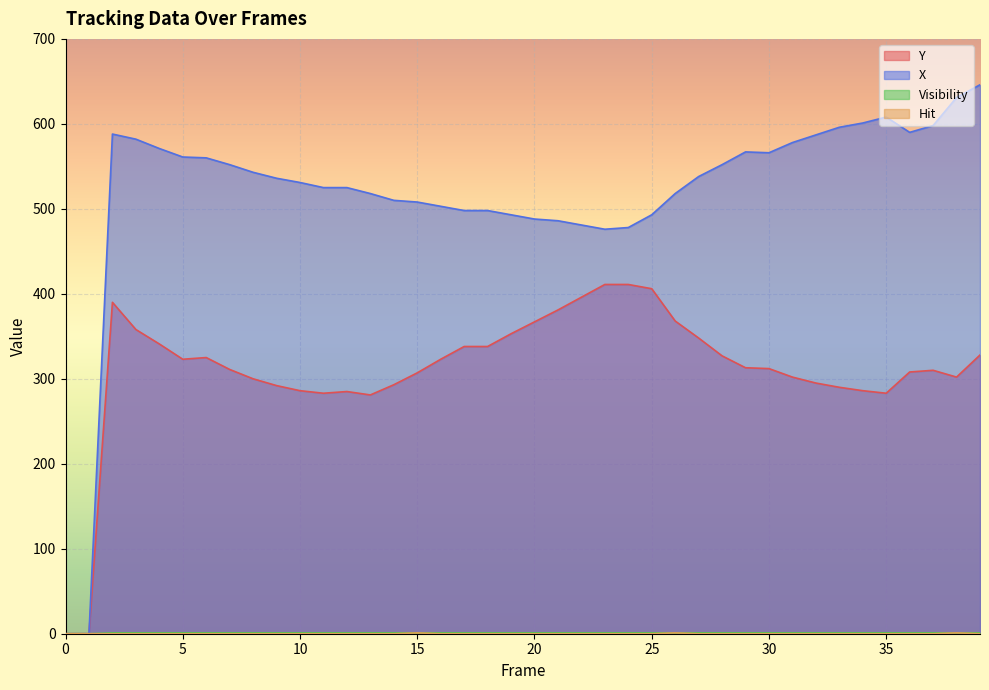

Reading left to right, list all the values displayed in this chart.

Y: 0	0	390	358	341	323	325	311	300	292	286	283	285	281	293	307	323	338	338	353	367	381	396	411	411	406	368	348	327	313	312	302	295	290	286	283	308	310	302	328
X: 0	0	588	582	571	561	560	552	543	536	531	525	525	518	510	508	503	498	498	493	488	486	481	476	478	493	518	538	552	567	566	578	587	596	601	608	590	598	631	646
Visibility: 0	0	1	1	1	1	1	1	1	1	1	1	1	1	1	1	1	1	1	1	1	1	1	1	1	1	1	1	1	1	1	1	1	1	1	1	1	1	1	1
Hit: 0	0	0	0	0	0	0	0	0	0	0	0	0	0	0	1	0	0	0	0	0	0	0	0	0	0	1	0	0	0	0	0	0	0	0	0	0	0	1	0